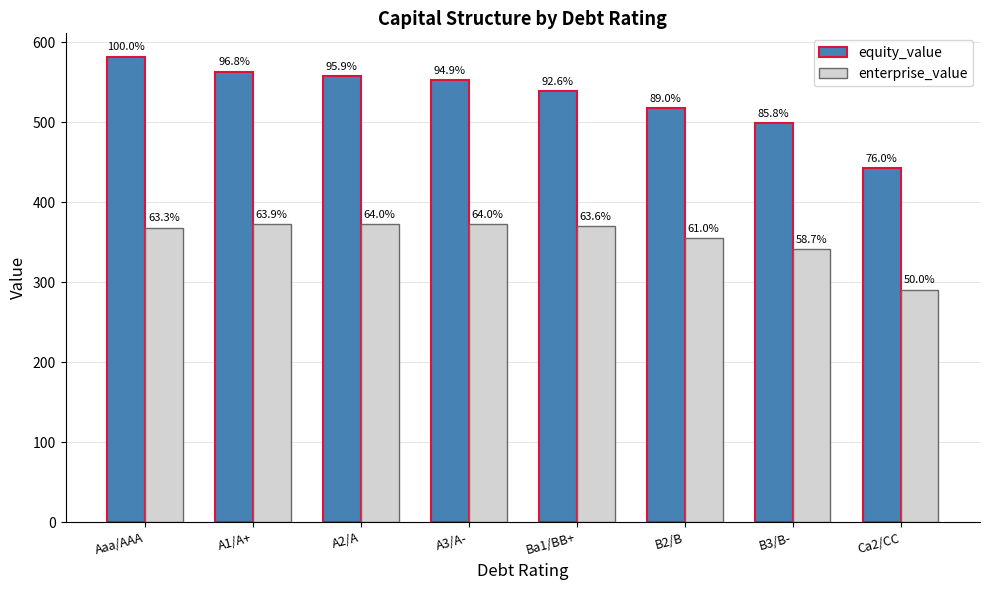

Reading right to left, extract all data points from this chart.

equity_value: 442.4	499.0	517.7	538.5	552.3	557.9	563.1	581.8
enterprise_value: 290.6	341.6	354.7	369.8	372.4	372.3	371.9	368.1